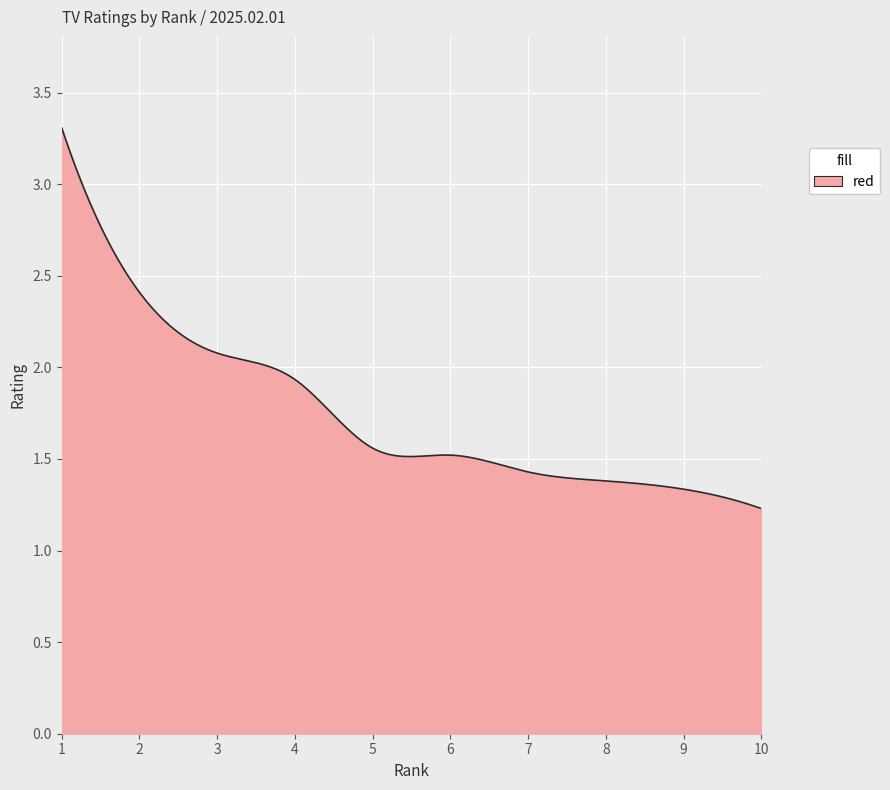

What is the maximum value shown in the chart?

3.3